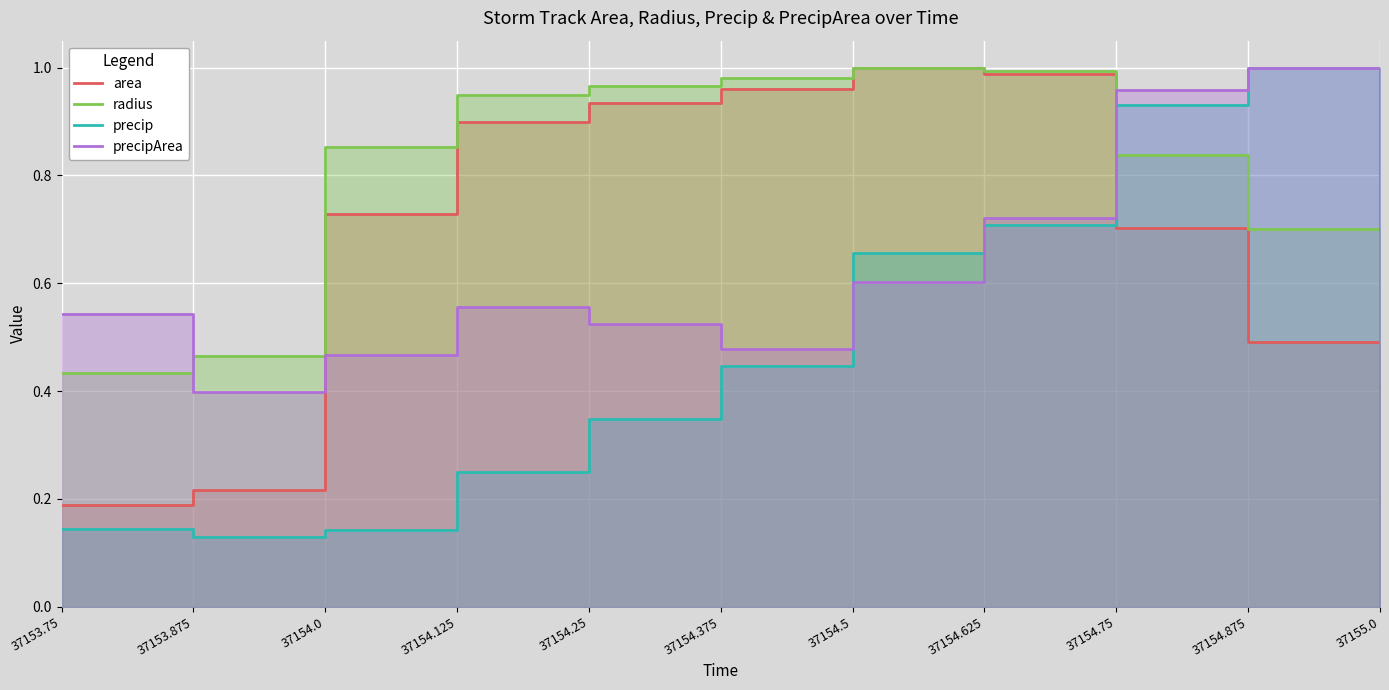

How many data points in radius are above 0?

10